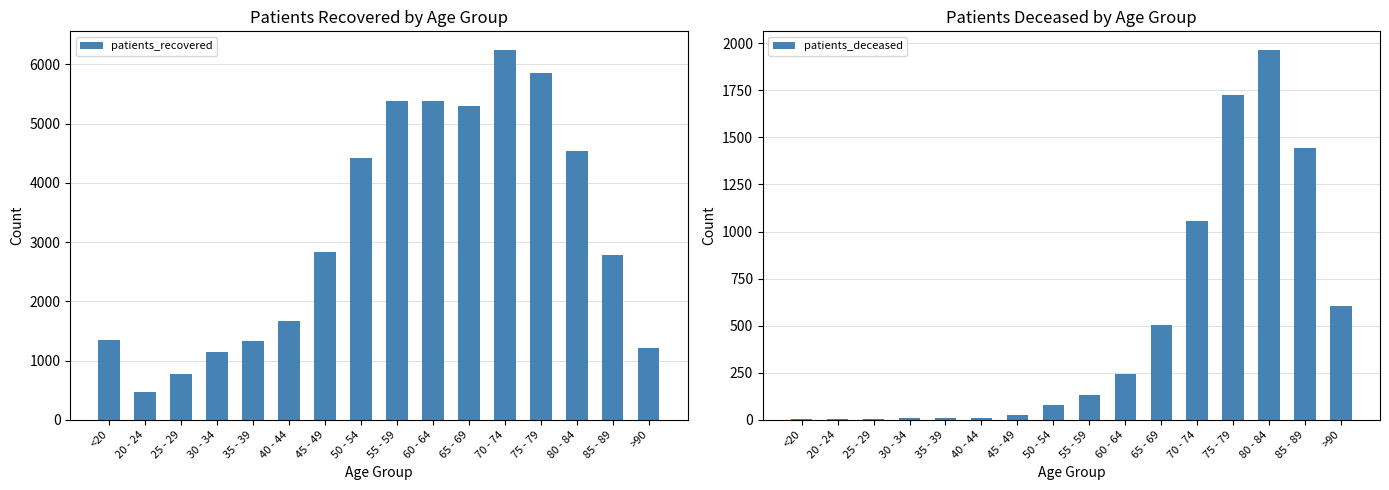

What is the spread (max minus min) of values at 80 - 84?

2575